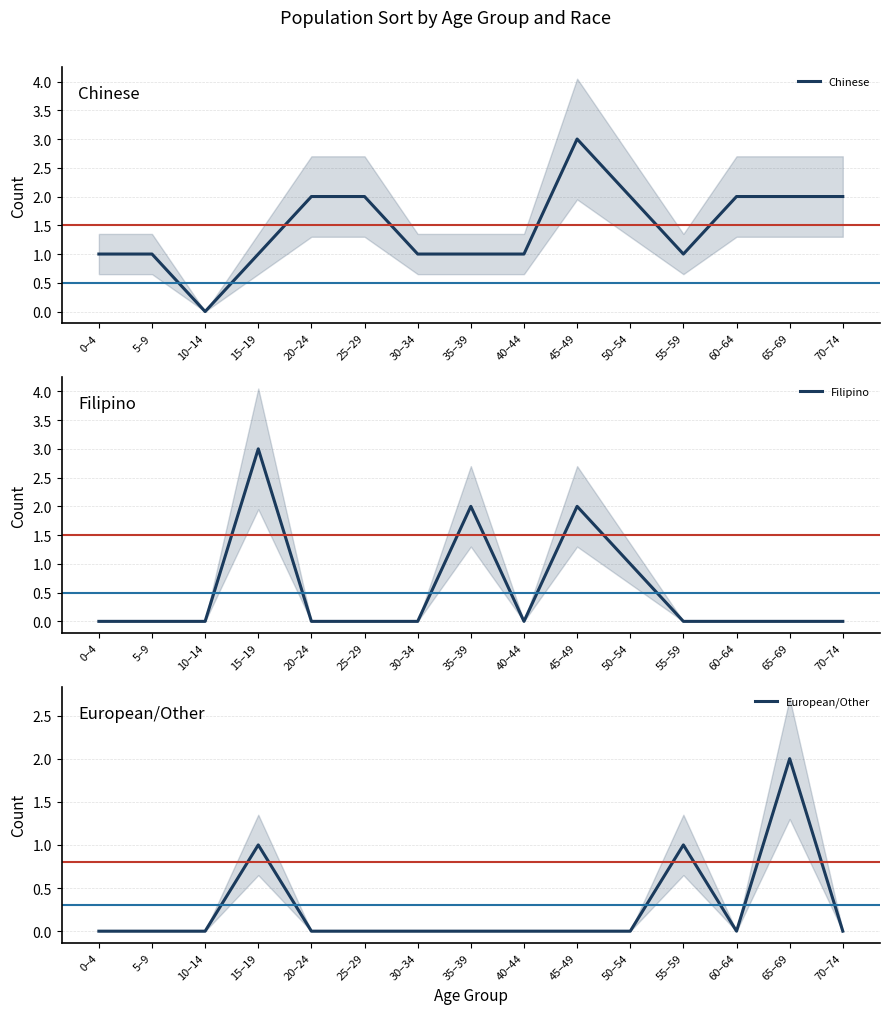

Which has a higher value, 35–39 or 0–4?

35–39